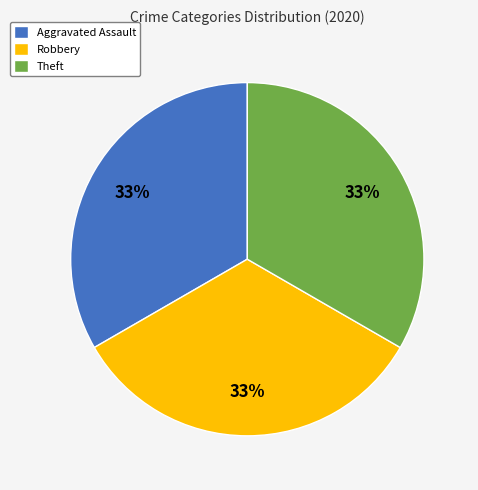

True or false: Aggravated Assault accounts for 27% of the total.

False